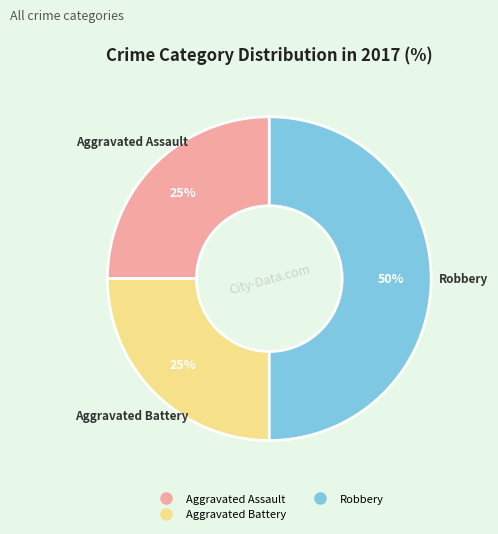

To the nearest percent, what is the average slice percentage?

33%